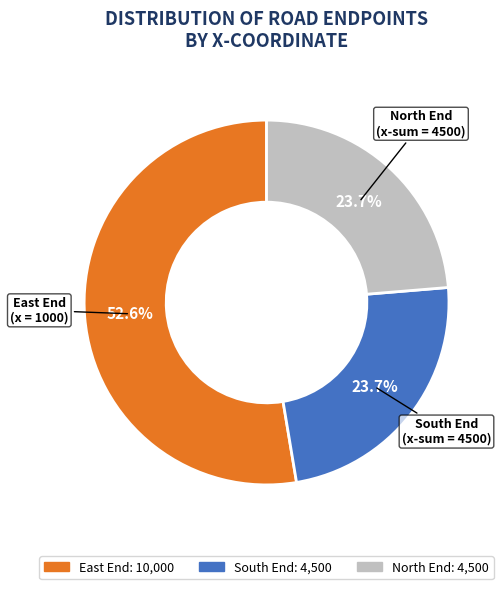

Is there a majority slice in this chart?

Yes